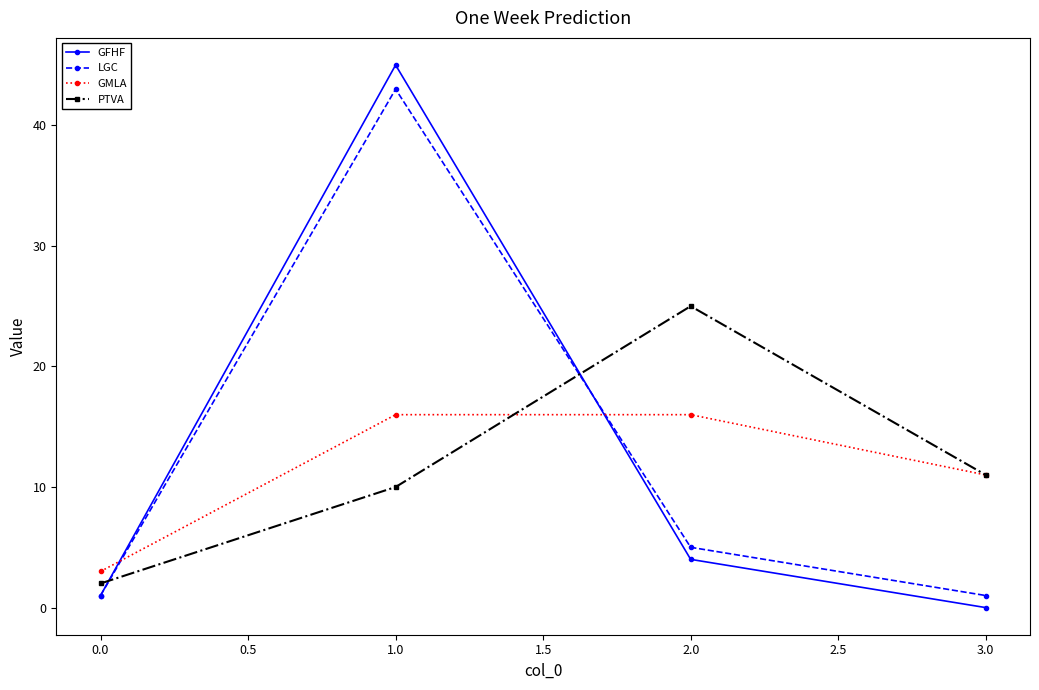

Rank the series at 1.0 from highest to lowest value.

GFHF, LGC, GMLA, PTVA